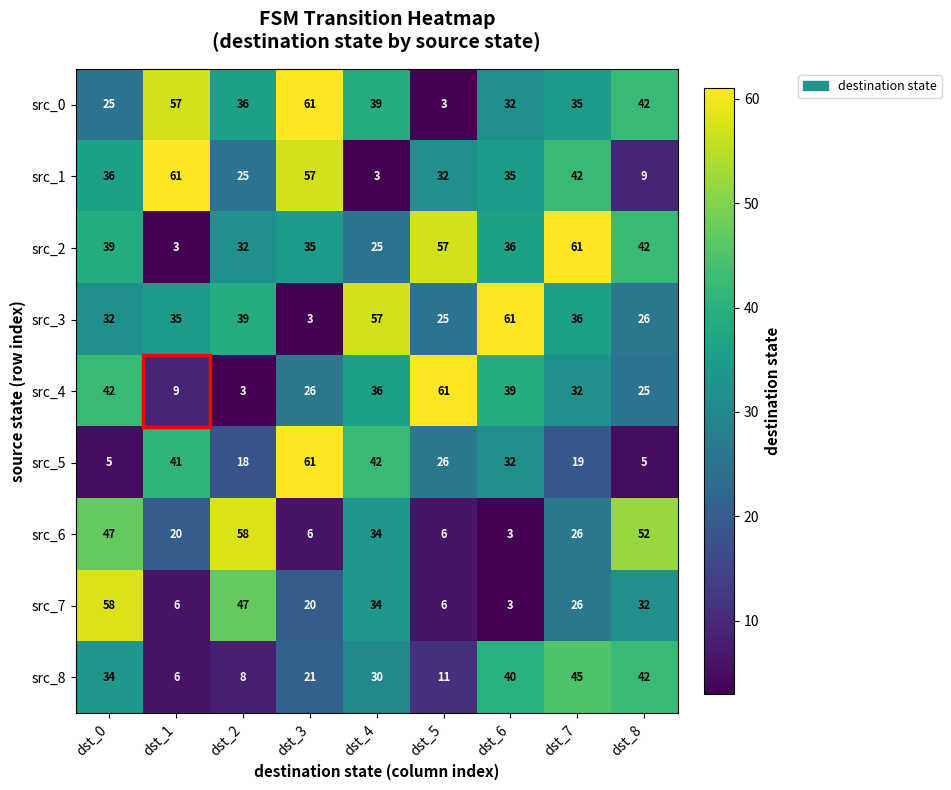

At how many categories does at least one series exceed 44?

9